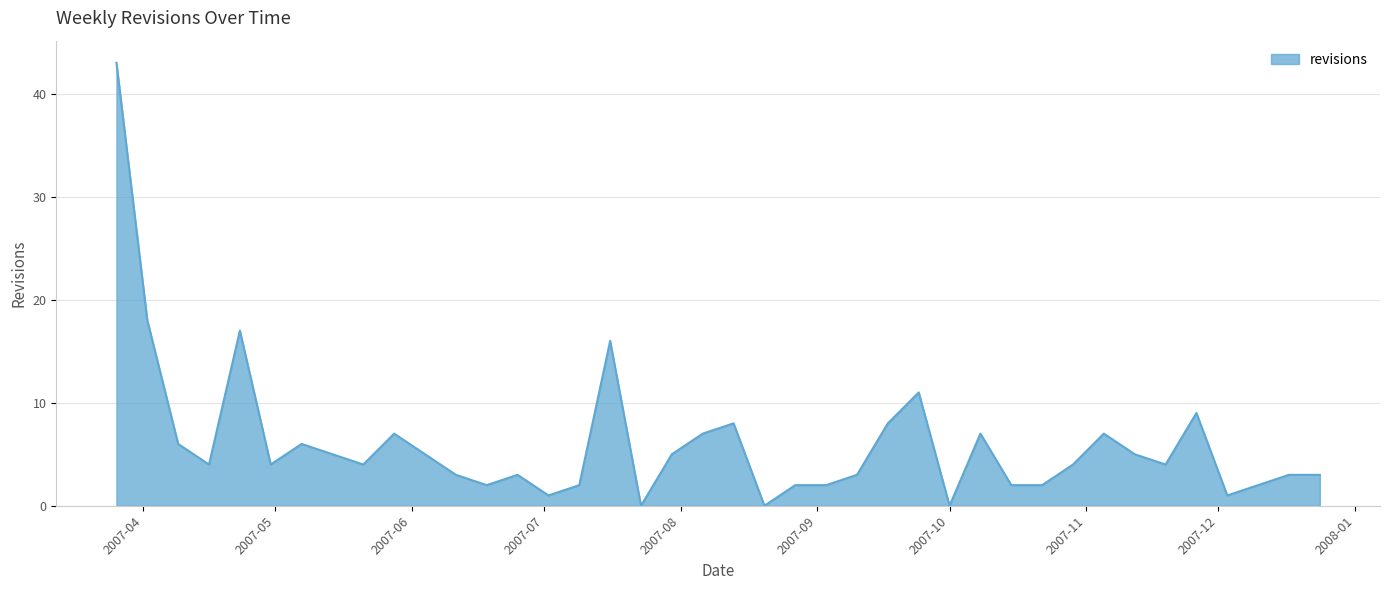

What is the difference between the maximum and minimum values?

43